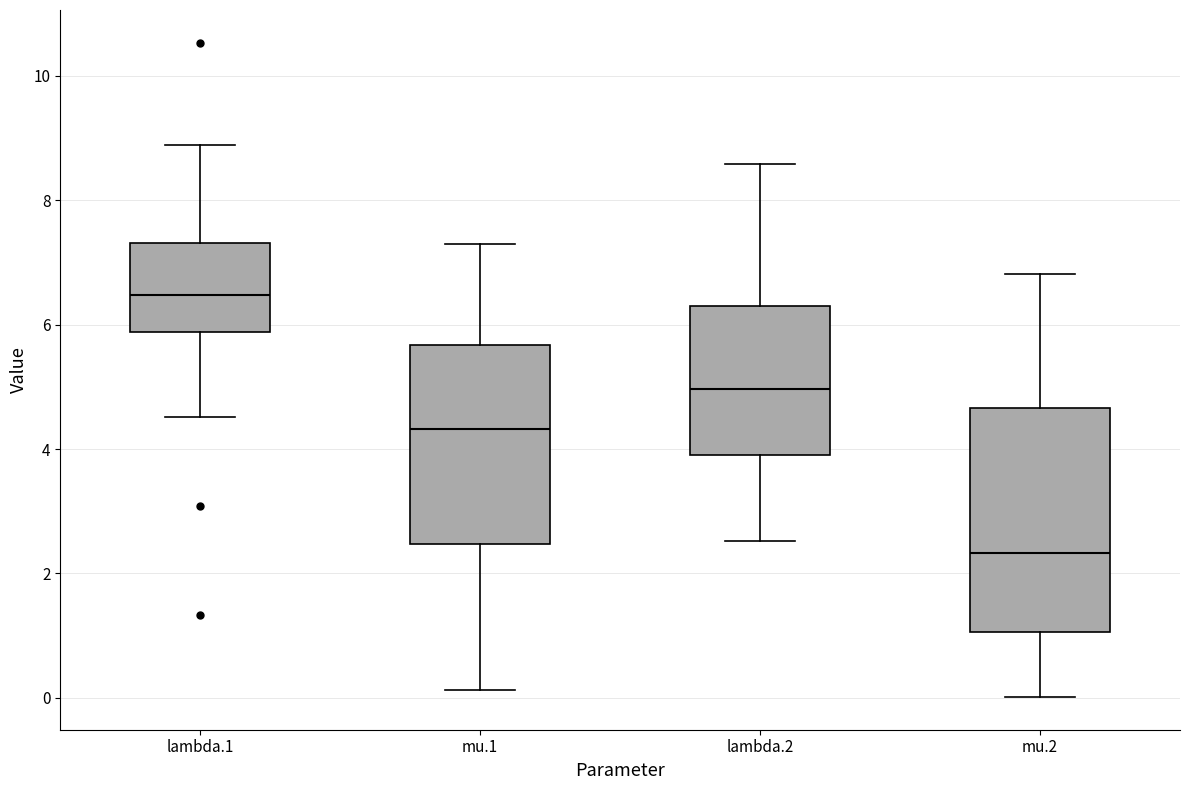

Which box is the tallest, from its lower edge to its upper edge?

mu.2